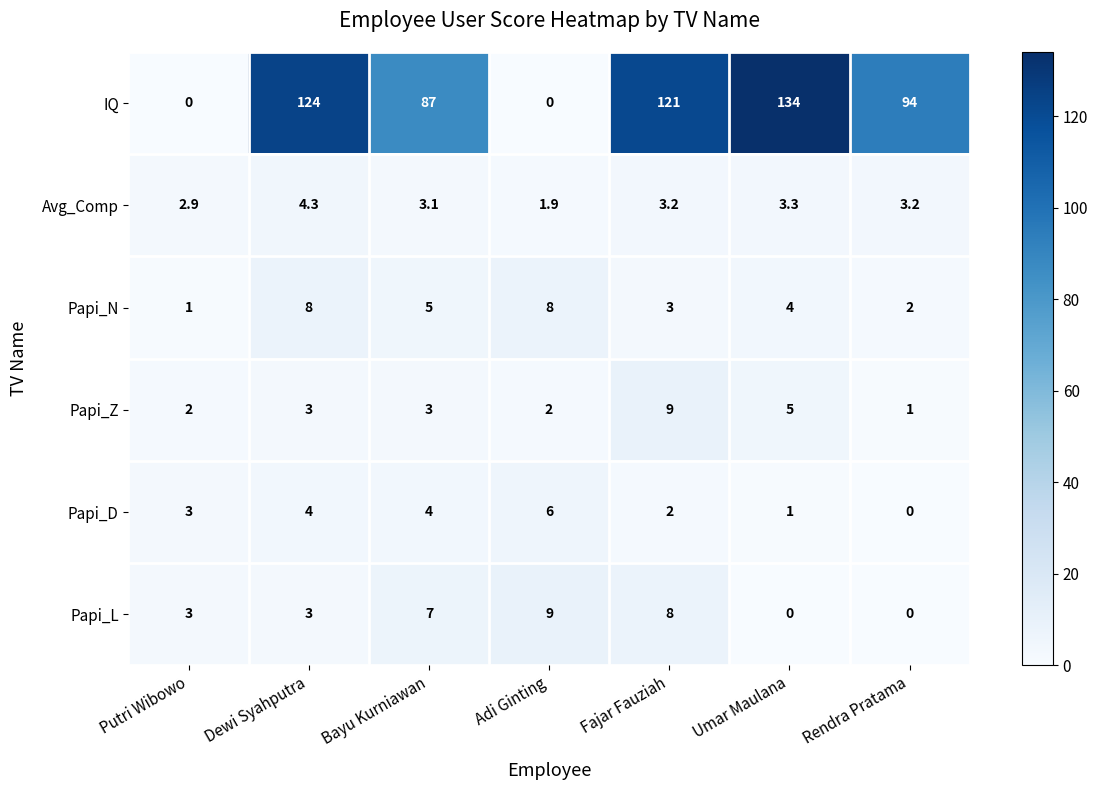

How many values in IQ are above zero?

5